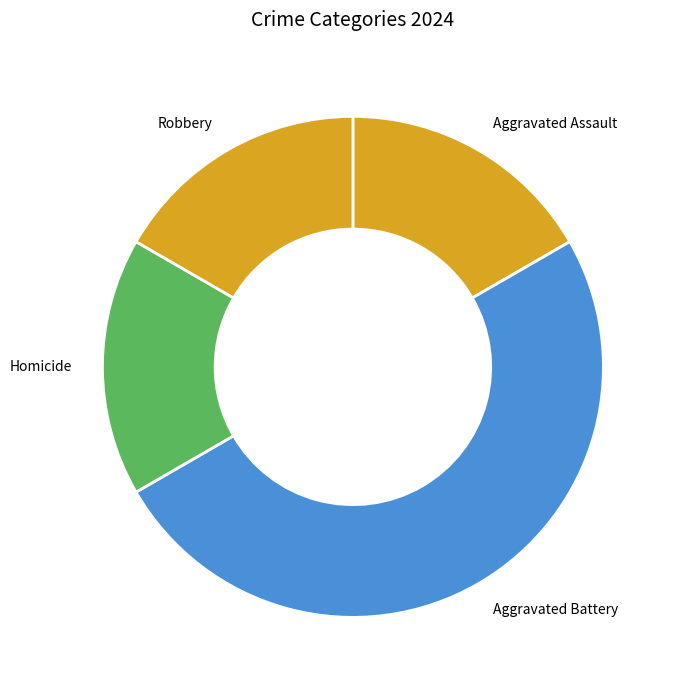

What is the ratio of the value at Aggravated Battery to the value at Homicide?

3.0